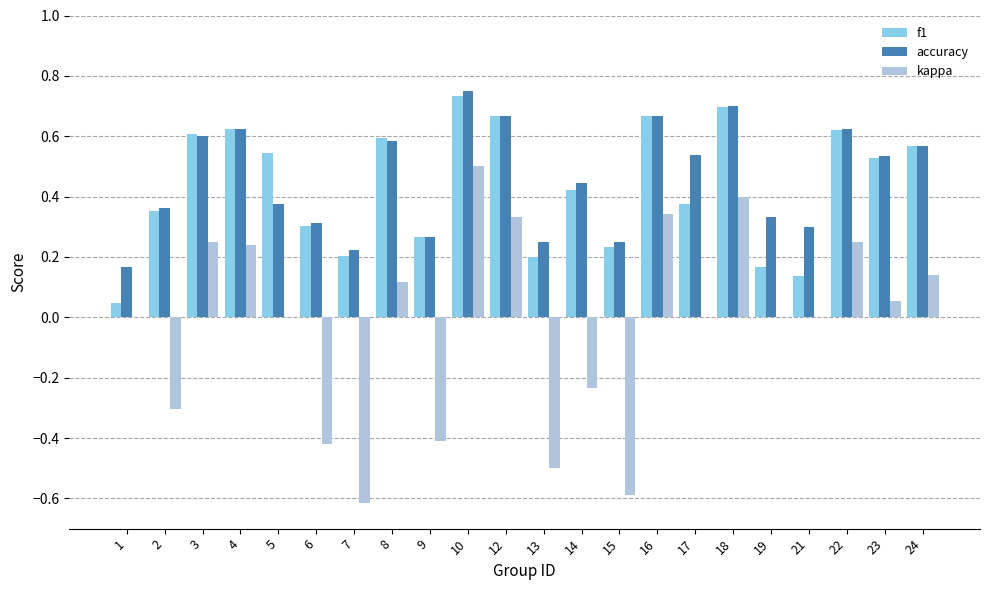

Which category has the highest value in the accuracy series?

10